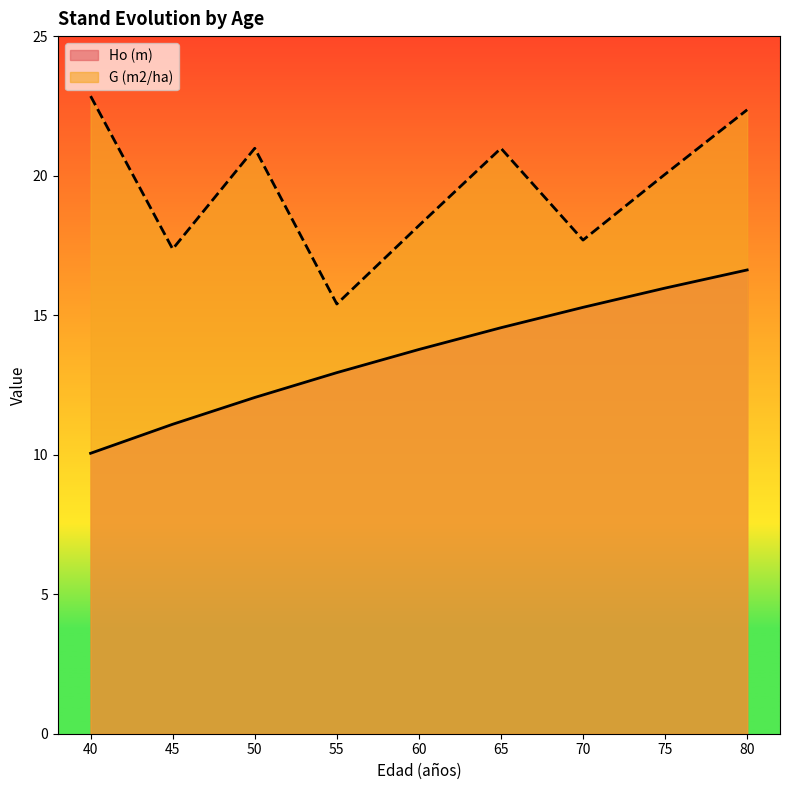

True or false: G (m2/ha) and Ho (m) cross at least once.

False